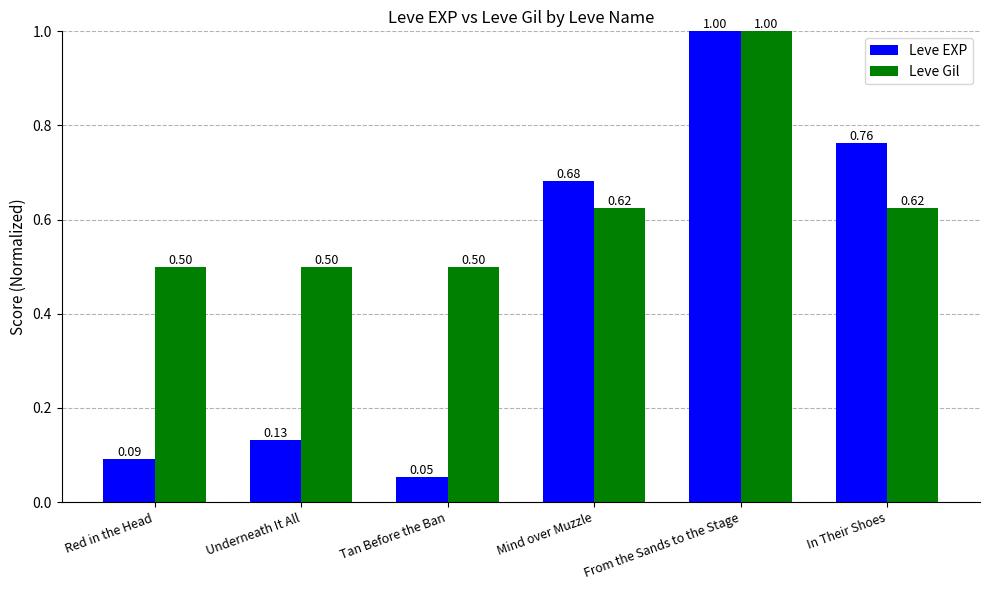

What is the total value across all series at Mind over Muzzle?

1.3